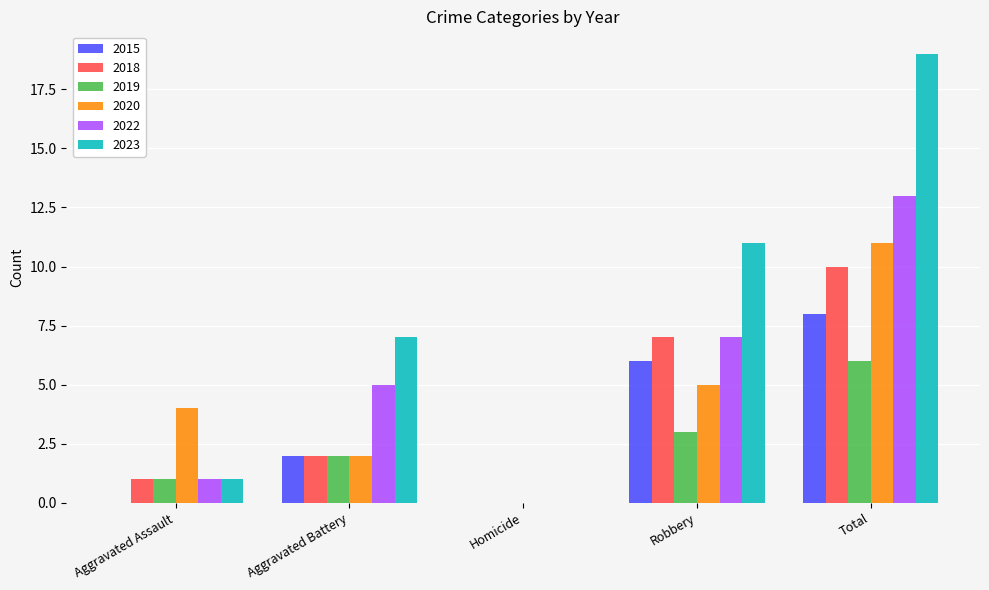

Which series has the largest range (max minus min)?

2023